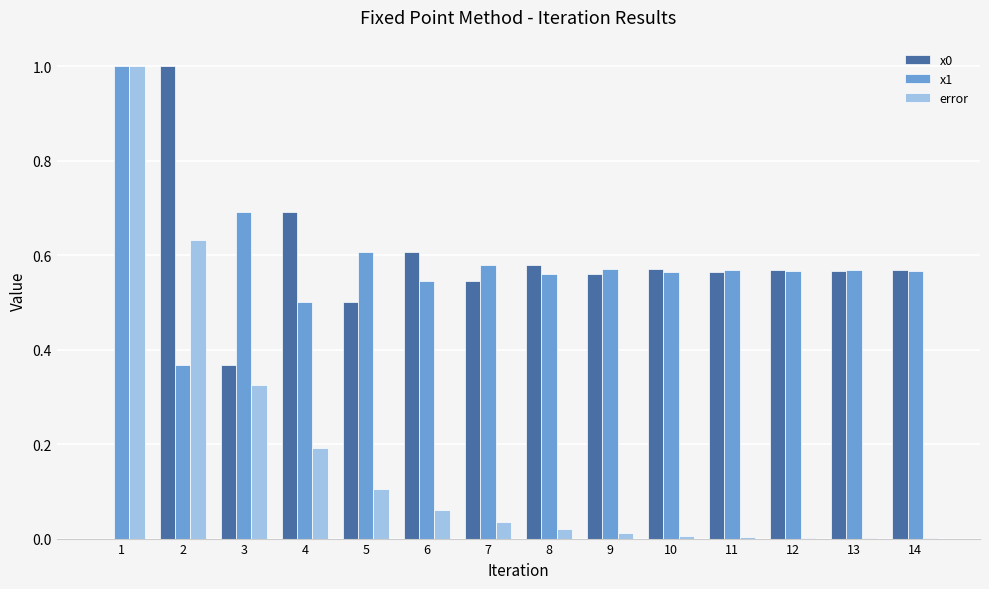

Is the value of x0 at 10 greater than the value of x1 at 4?

Yes